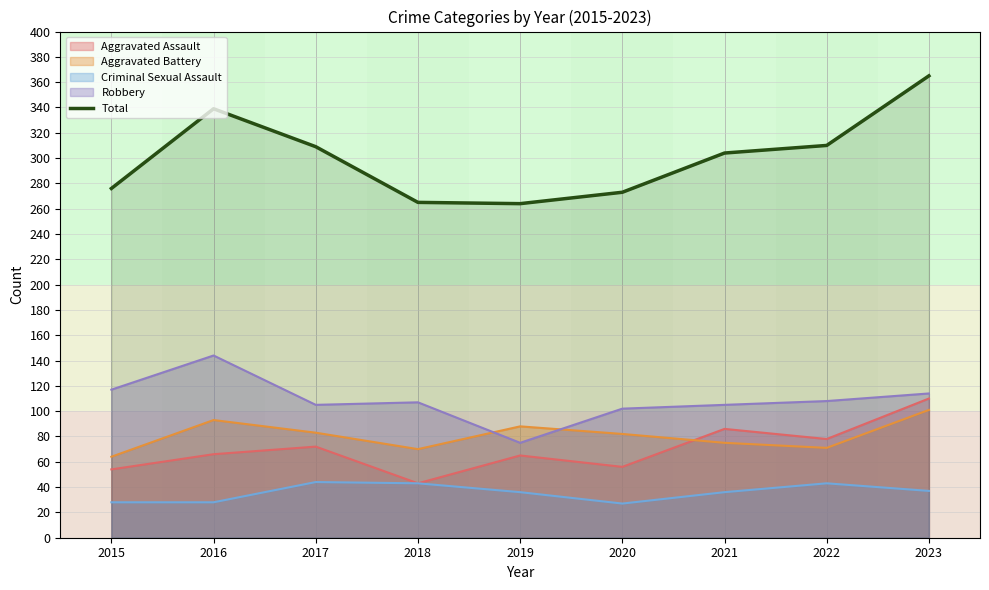

Reading left to right, extract all data points from this chart.

2015=276	2016=339	2017=309	2018=265	2019=264	2020=273	2021=304	2022=310	2023=365